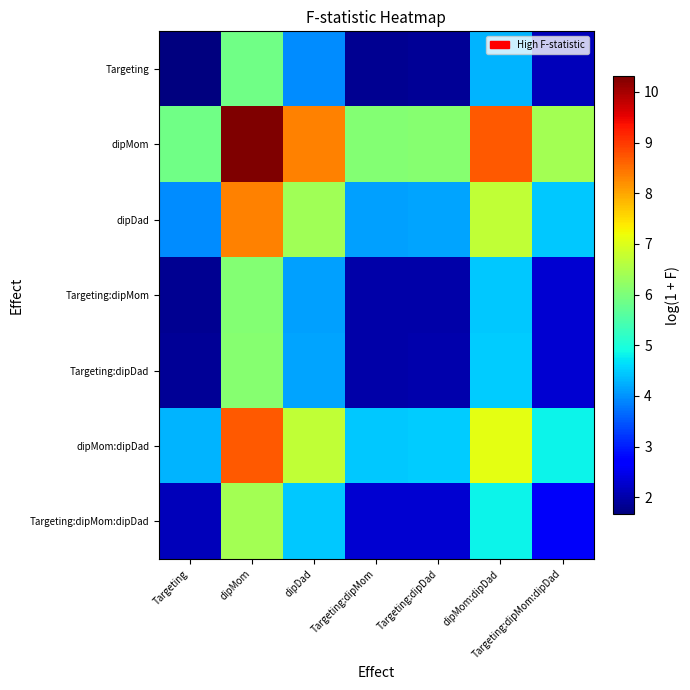

What is the spread (max minus min) of values at dipDad?

4.4